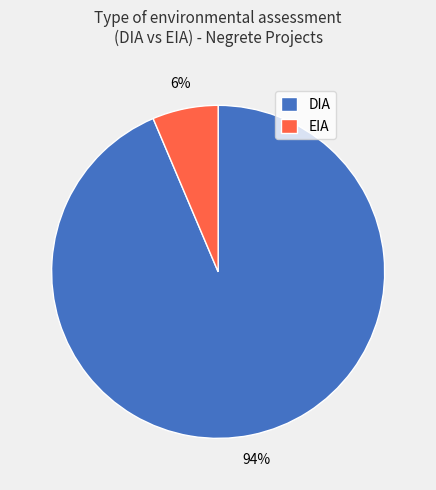

True or false: DIA accounts for 94% of the total.

True